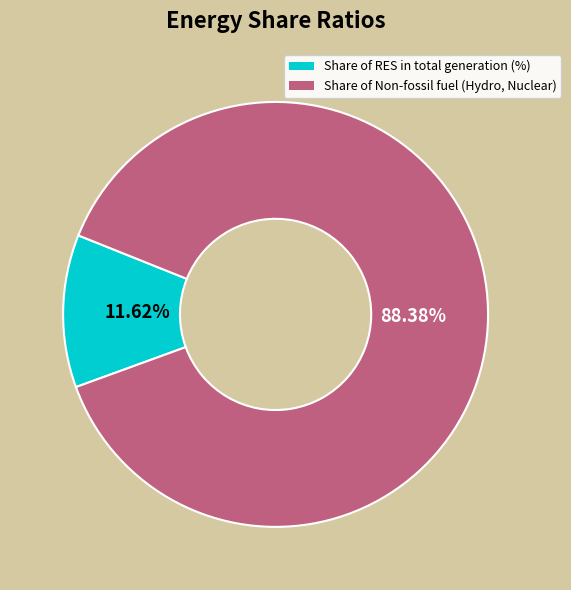

How many slices are in this pie chart?

2